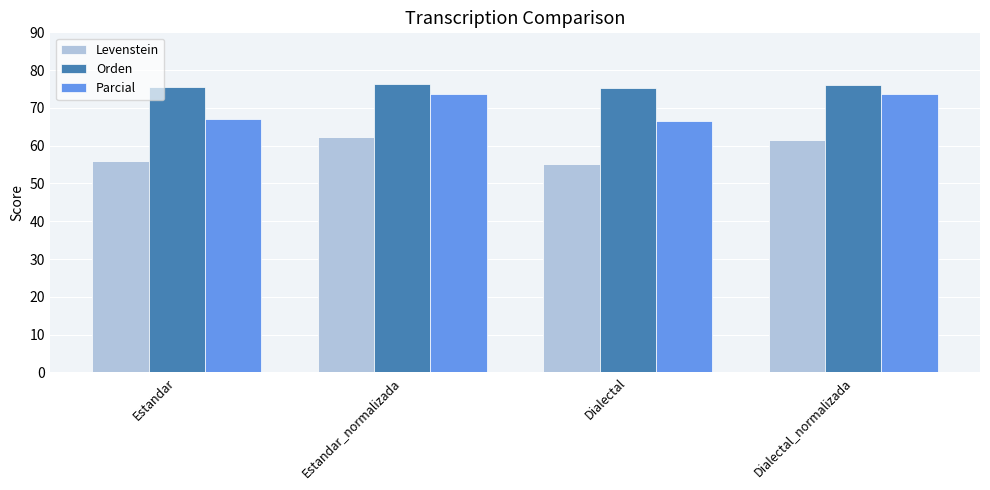

What position from the left is Dialectal_normalizada?

4